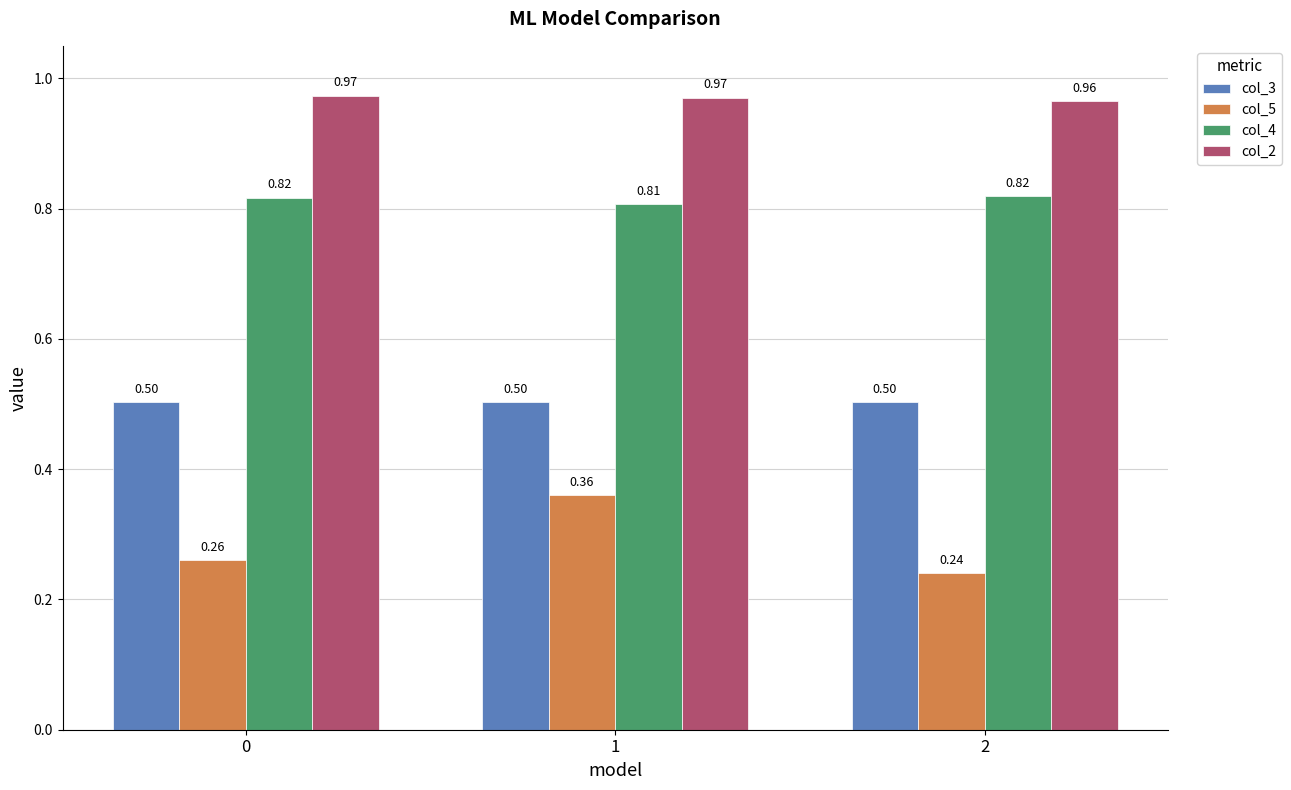

Is the value of col_3 at 0 greater than the value of col_2 at 0?

No